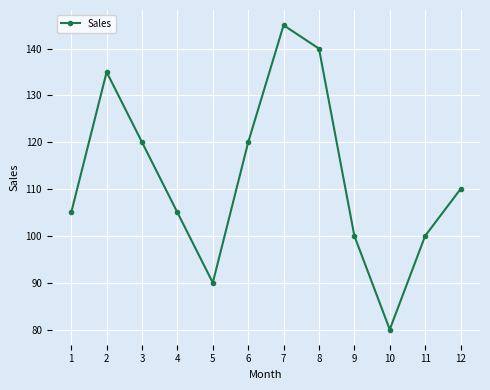

Does the chart display data point markers on the line(s)?

Yes